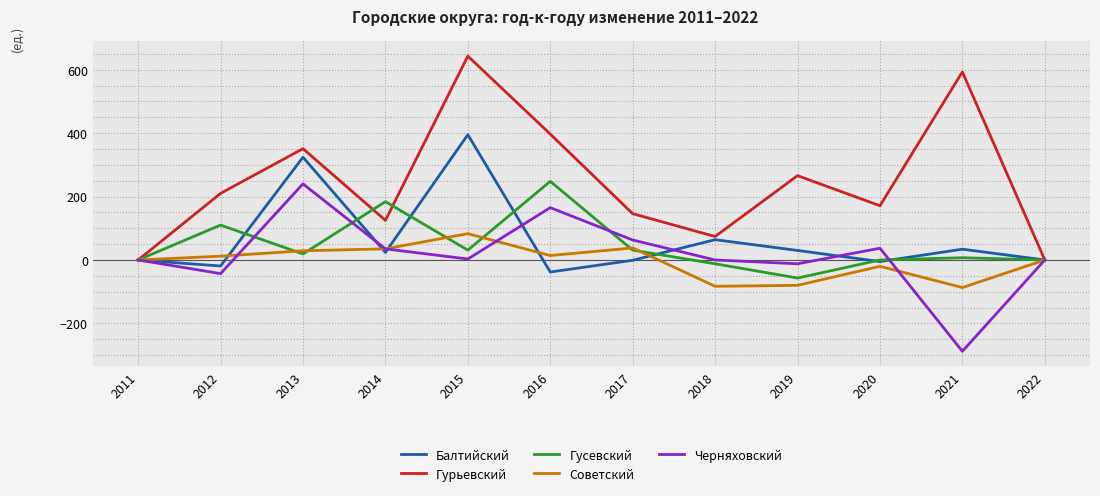

True or false: Гурьевский has a value of 43 at 2018.

False